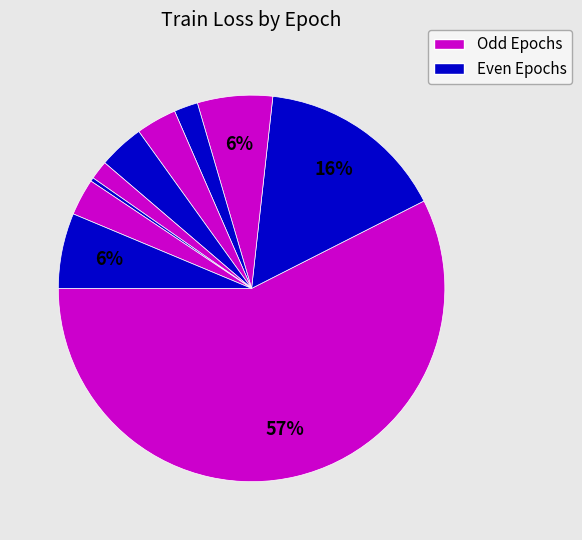

Which category has the smallest portion of the pie?

Epoch 8